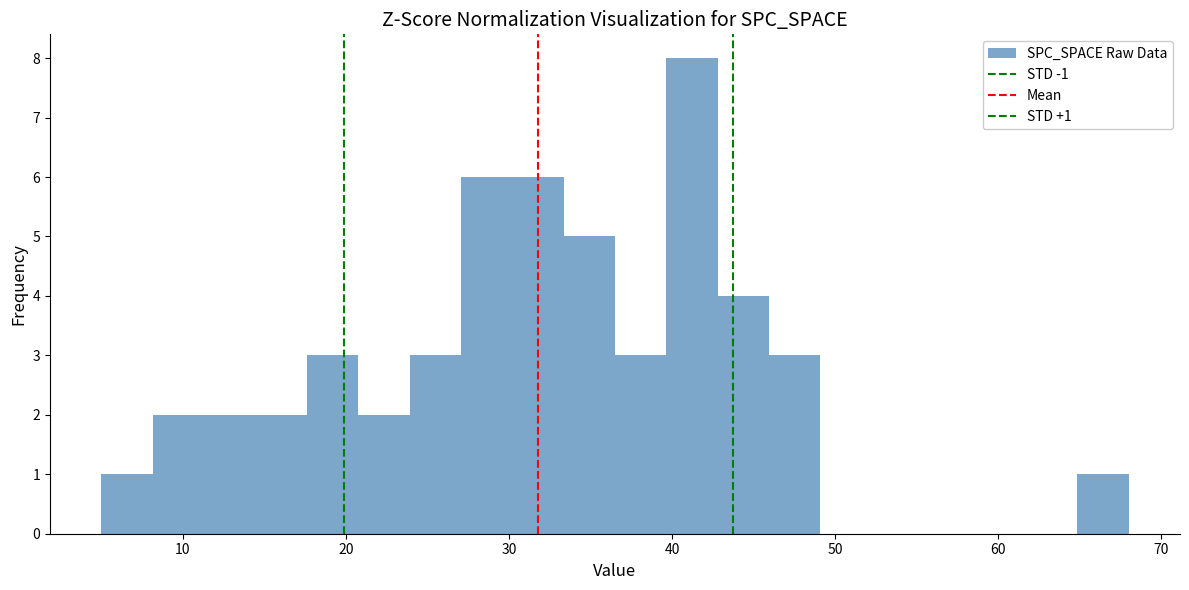

Around what value on the x-axis is the tallest bar? Give the approximate position of its centre, as read against the axis.

41